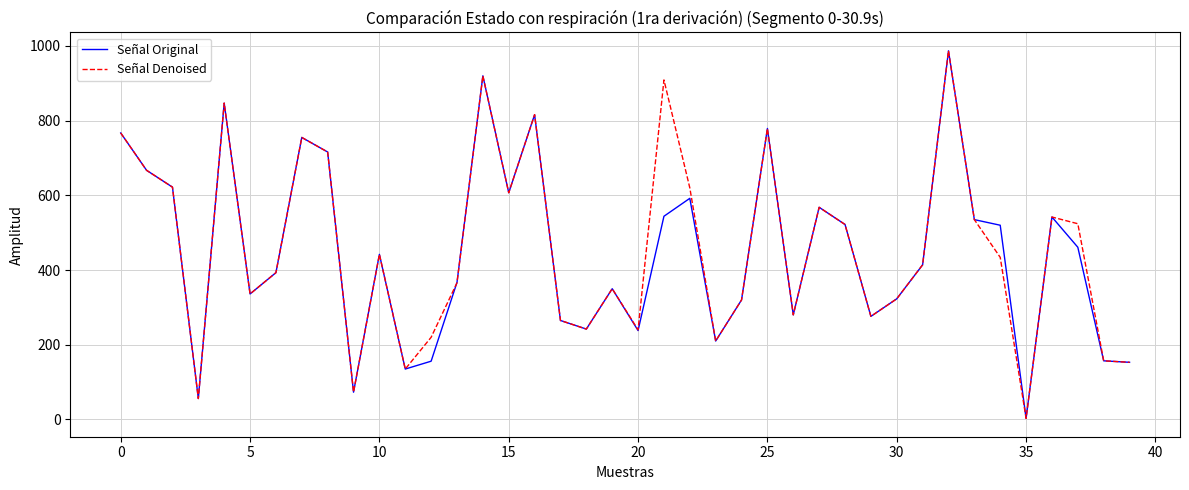

What is the greatest value displayed?

987